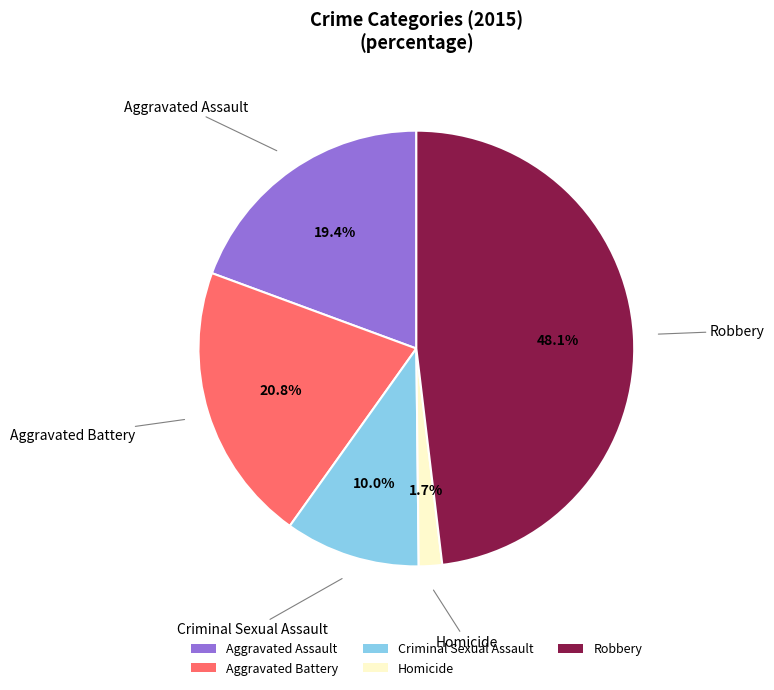

Is it true that Homicide is 16% of the pie?

False